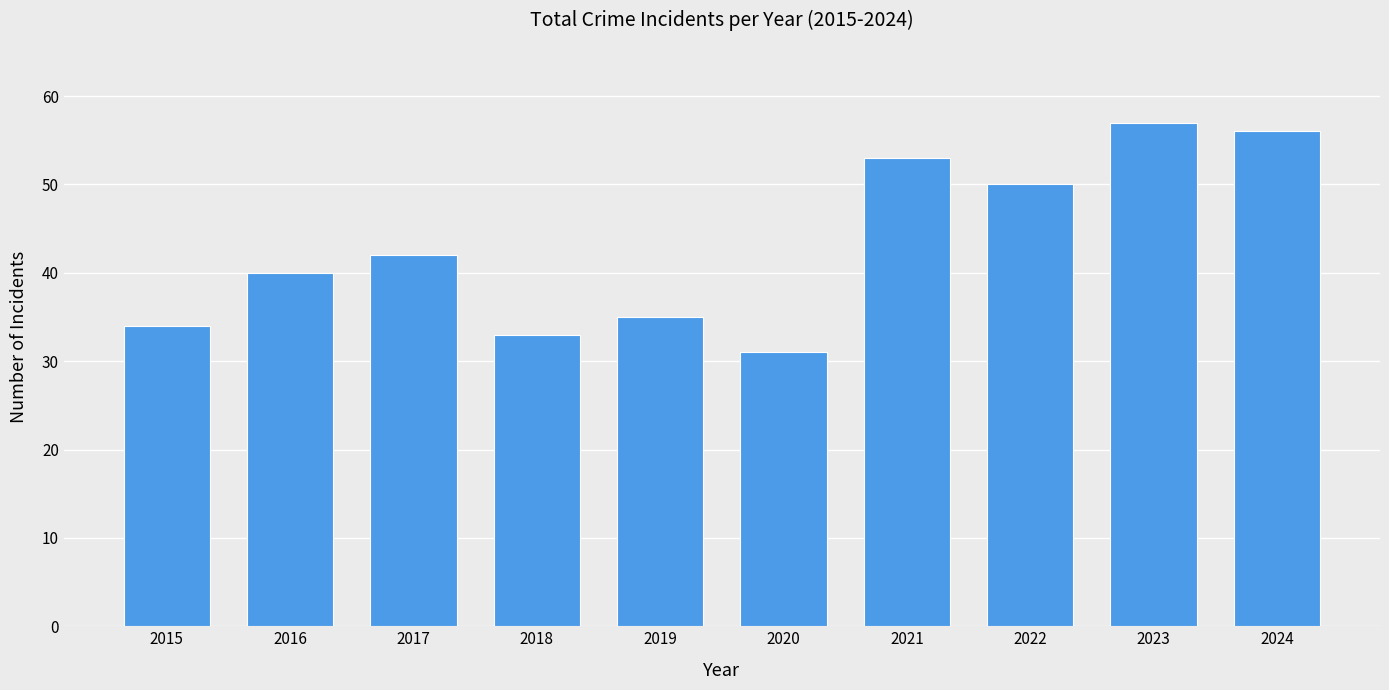

What is the difference between the values at 2015 and 2019?

1